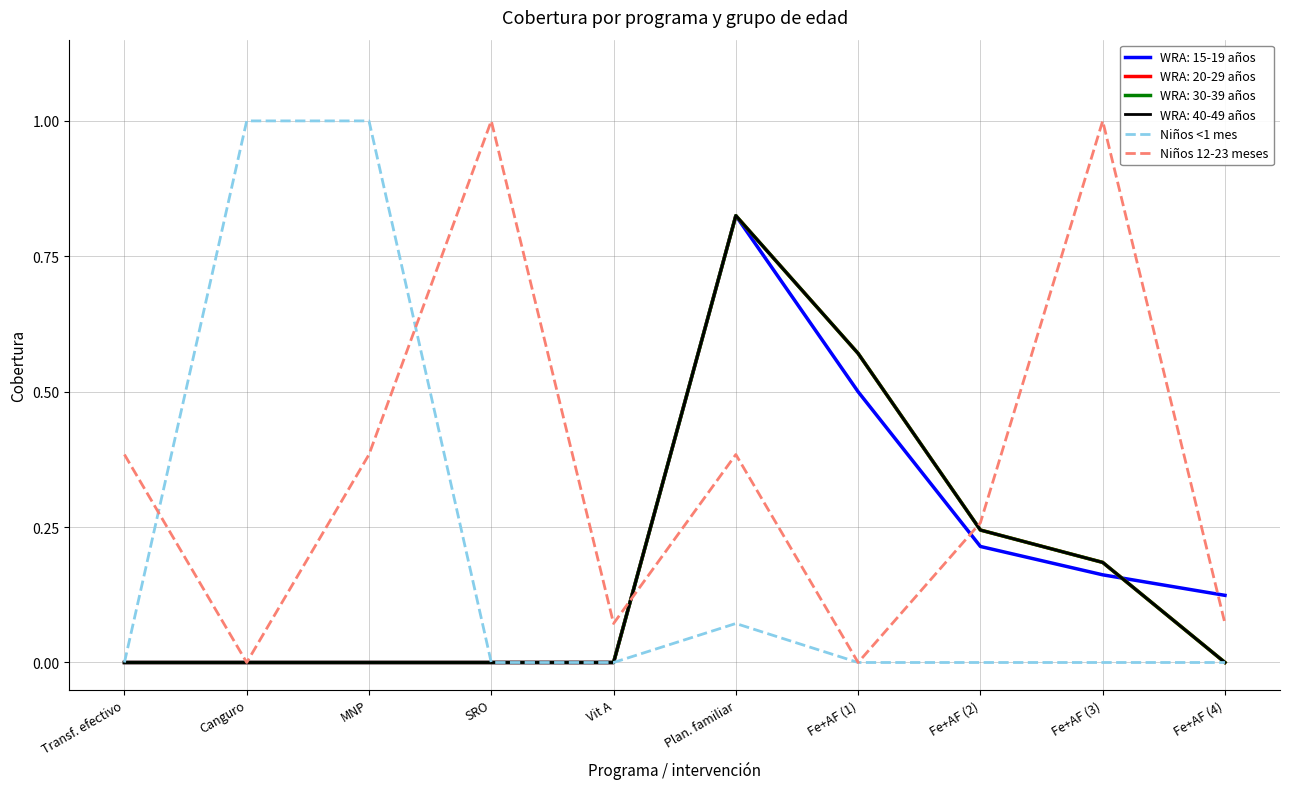

What position from the right is Transf. efectivo?

10